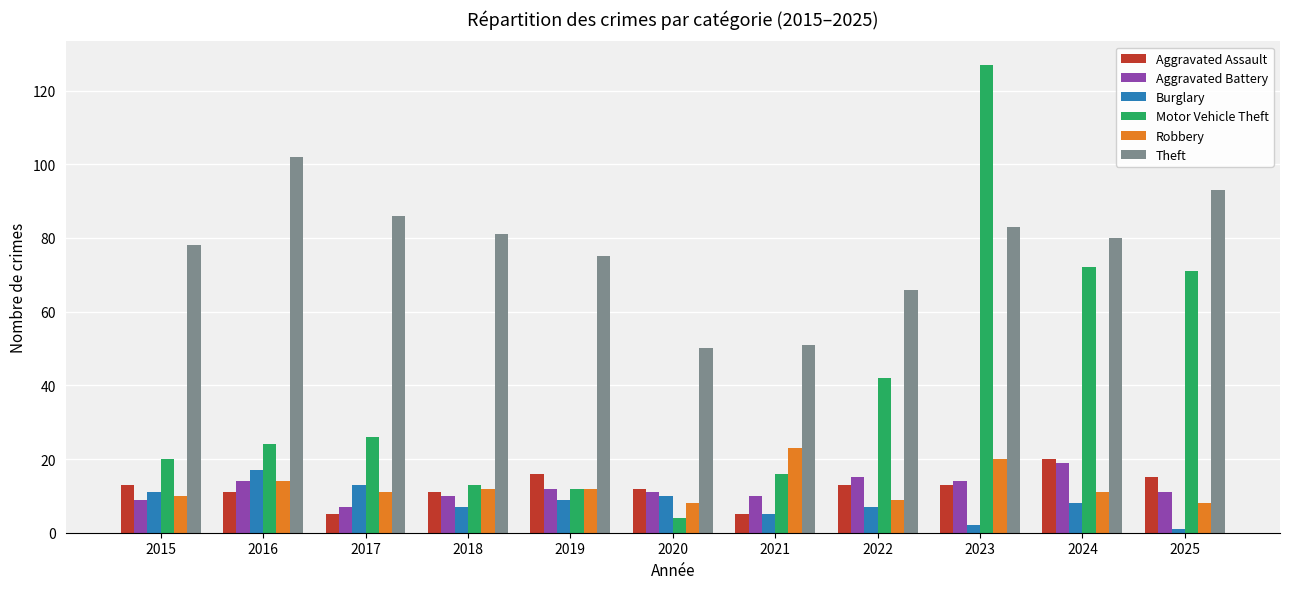

What is the total value across all series at 2017?

148